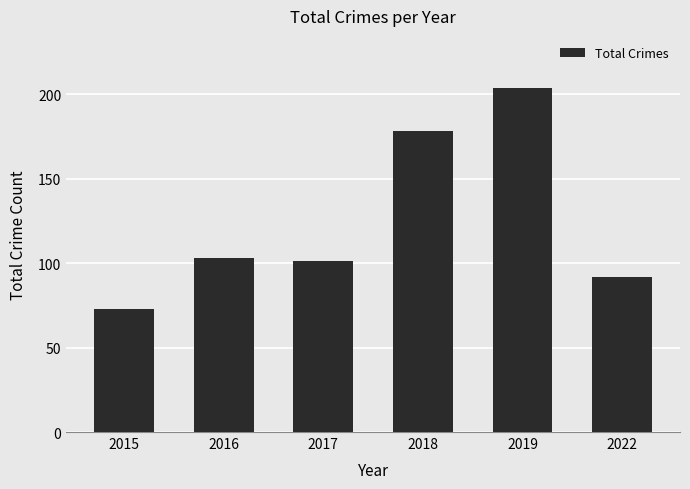

What is the greatest value displayed?

204